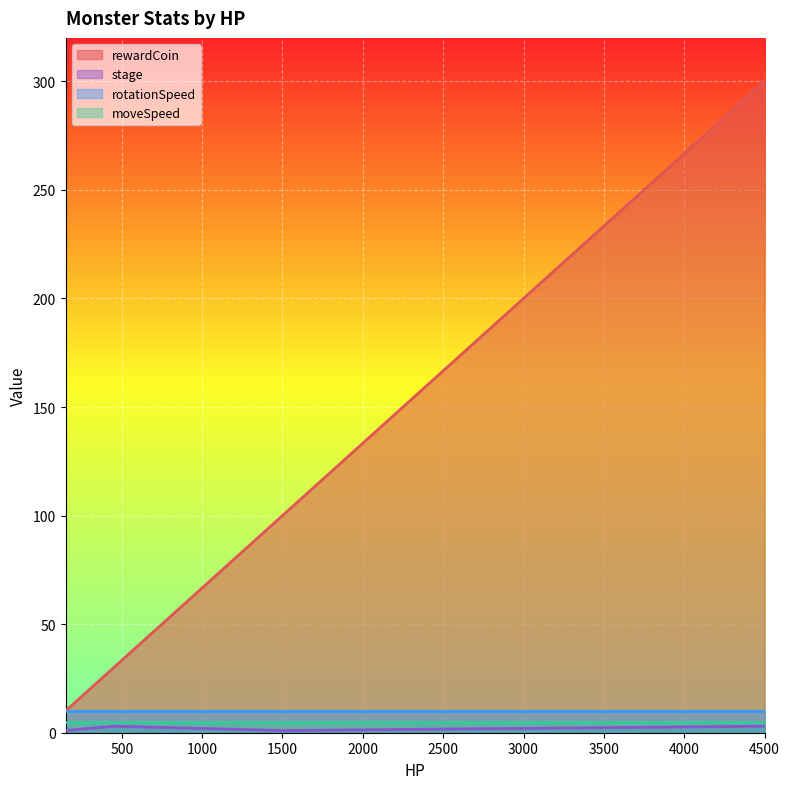

At which category is the sum across all series the highest?

4500